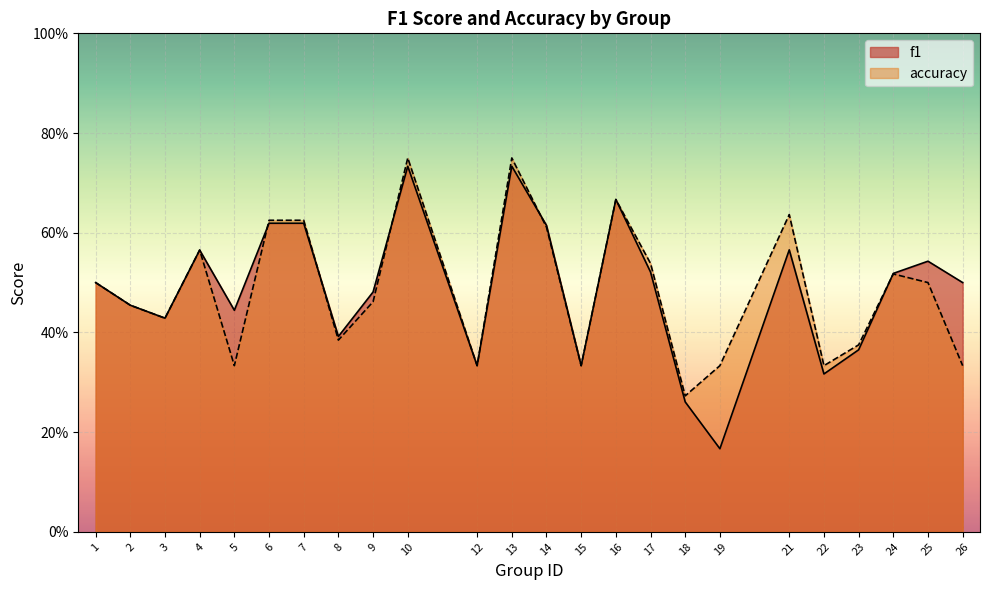

Does the chart display data point markers on the line(s)?

No